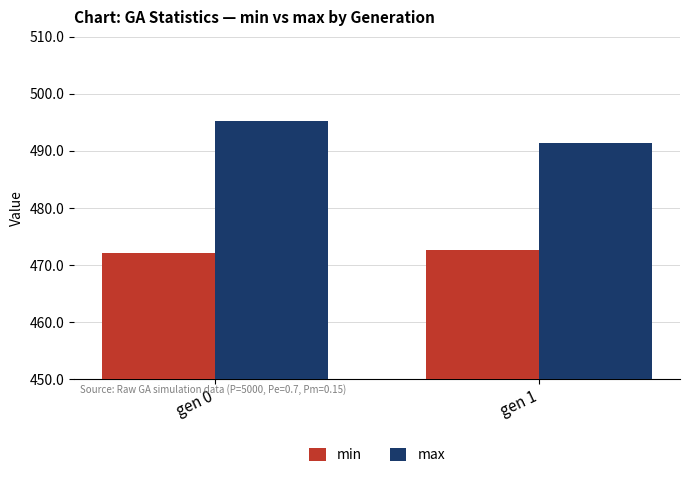

Rank the series by their maximum value, from lowest to highest.

min, max